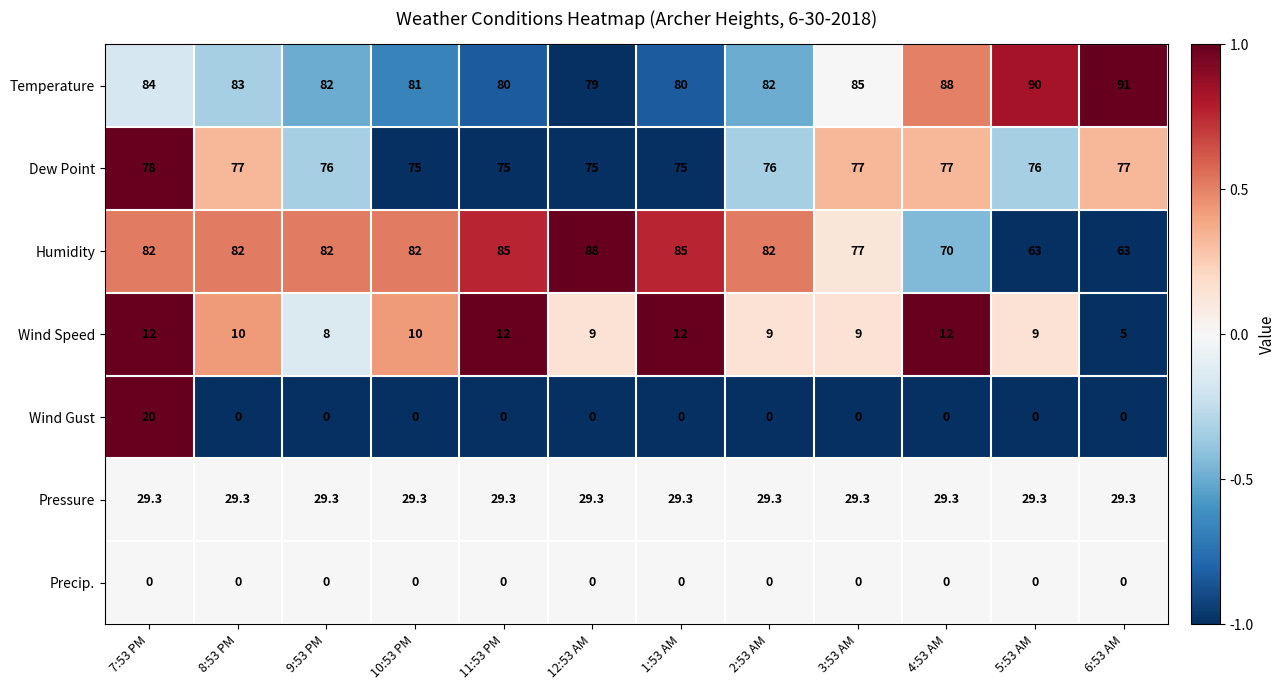

What is the sum of the Dew Point values at 3:53 AM and 9:53 PM?

153.0